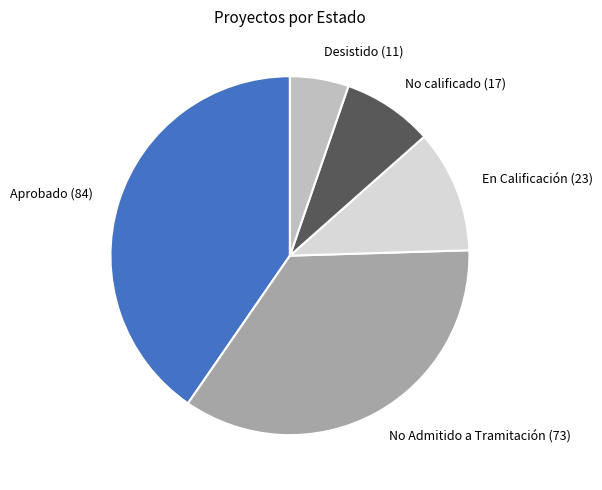

Do No calificado (17) and Desistido (11) together represent more than half of the pie?

No